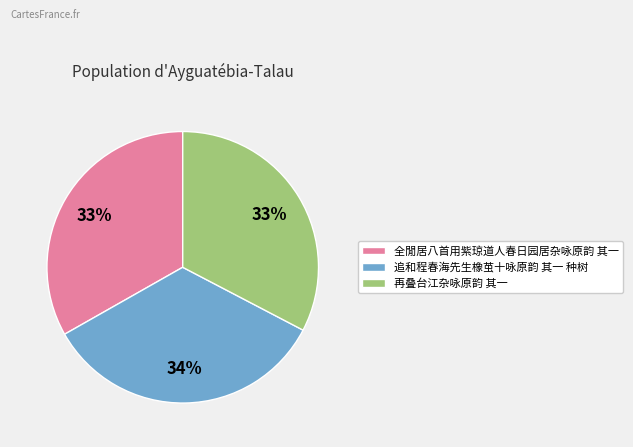

What is the ratio of the value at 再叠台江杂咏原韵 其一 to the value at 全閒居八首用紫琼道人春日园居杂咏原韵 其一?

1.0